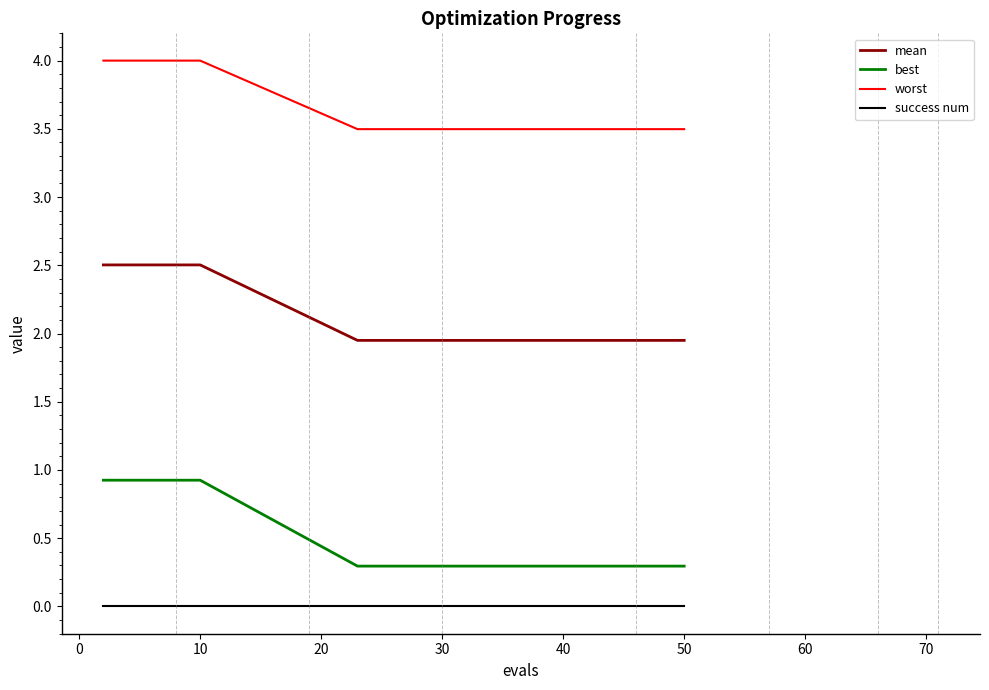

True or false: success num and best intersect in this chart.

False